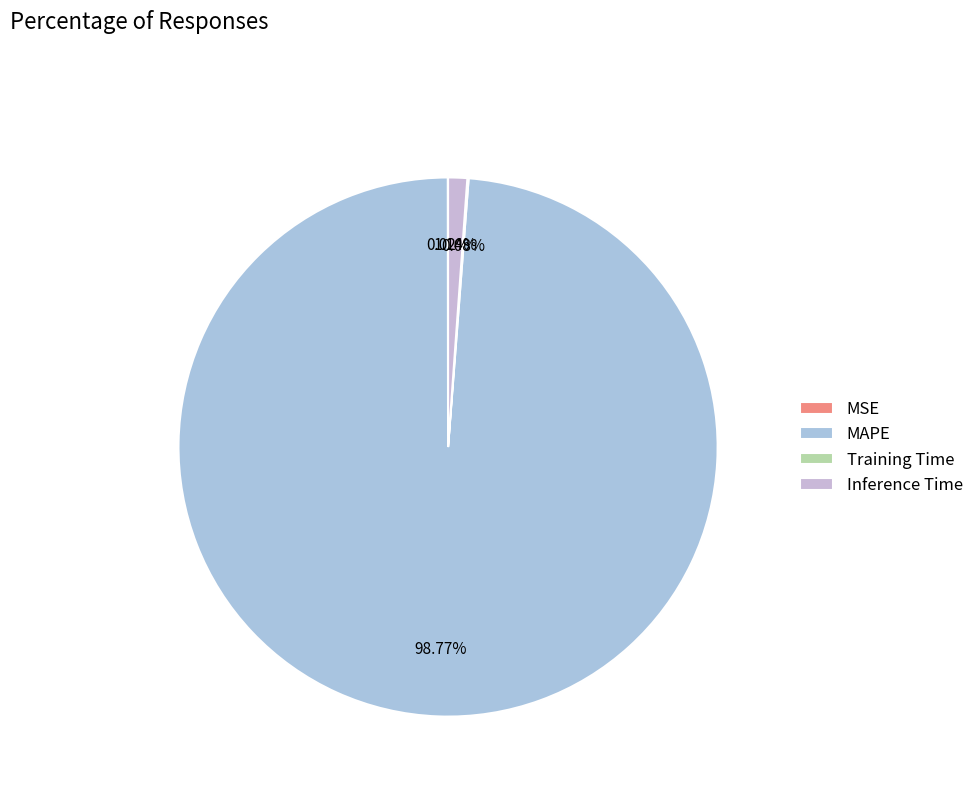

How many slices are in this pie chart?

4